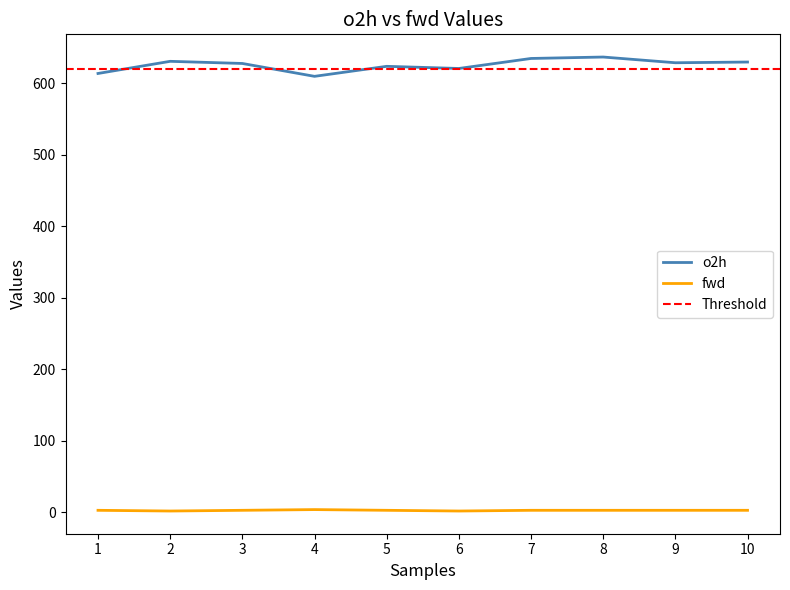

Rank the categories by fwd value from highest to lowest.

4, 1, 3, 5, 7, 8, 9, 10, 2, 6